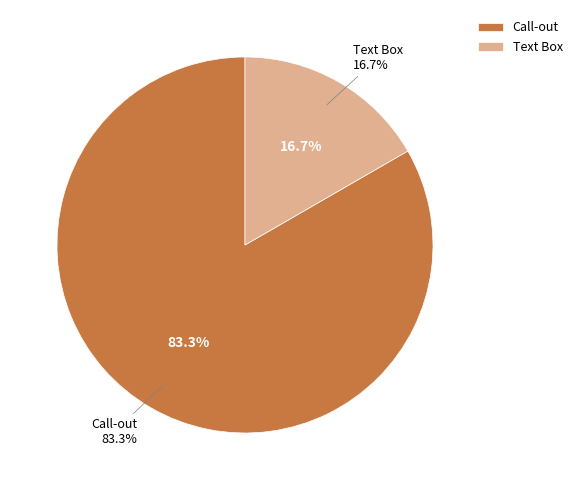

Count the number of slices in the pie.

2